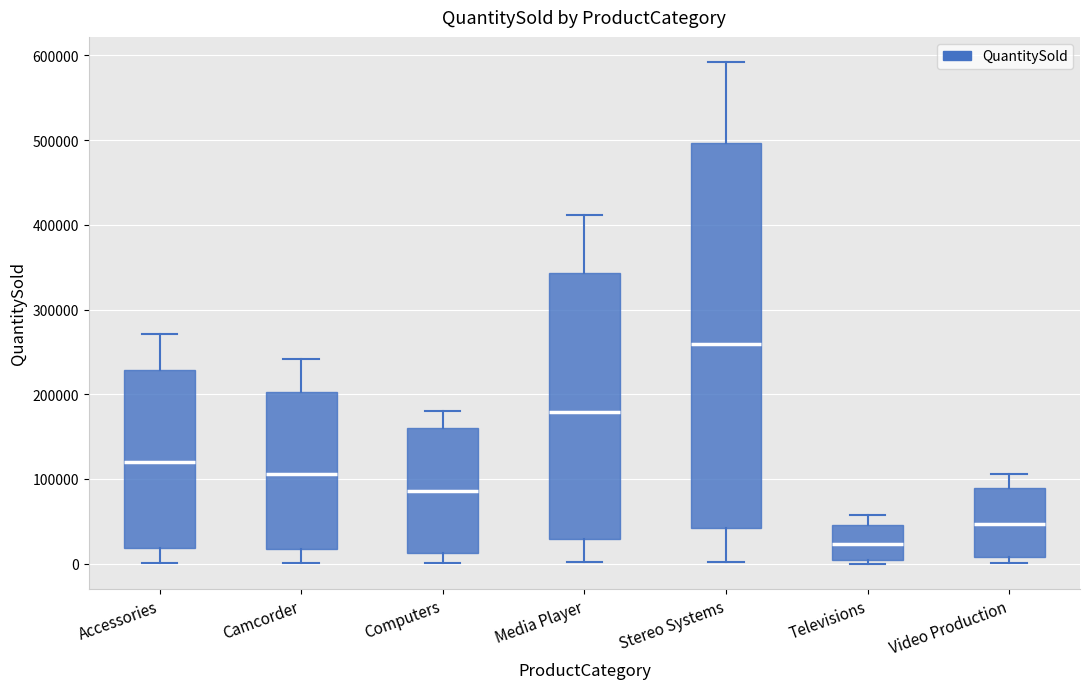

Reading left to right, read every box against the y-axis: the position of its median line, the range the box covers, and the ends of its whiskers. The values are not printed on the chart, so give them approximately, as read against the axis.

Accessories: median 120000, box 20000 to 230000, whiskers 0 to 270000
Camcorder: median 110000, box 20000 to 200000, whiskers 0 to 240000
Computers: median 90000, box 10000 to 160000, whiskers 0 to 180000
Media Player: median 180000, box 30000 to 340000, whiskers 0 to 410000
Stereo Systems: median 260000, box 40000 to 500000, whiskers 0 to 590000
Televisions: median 20000, box 0 to 50000, whiskers 0 (just below the box's lower edge) to 60000
Video Production: median 50000, box 10000 to 90000, whiskers 0 to 110000